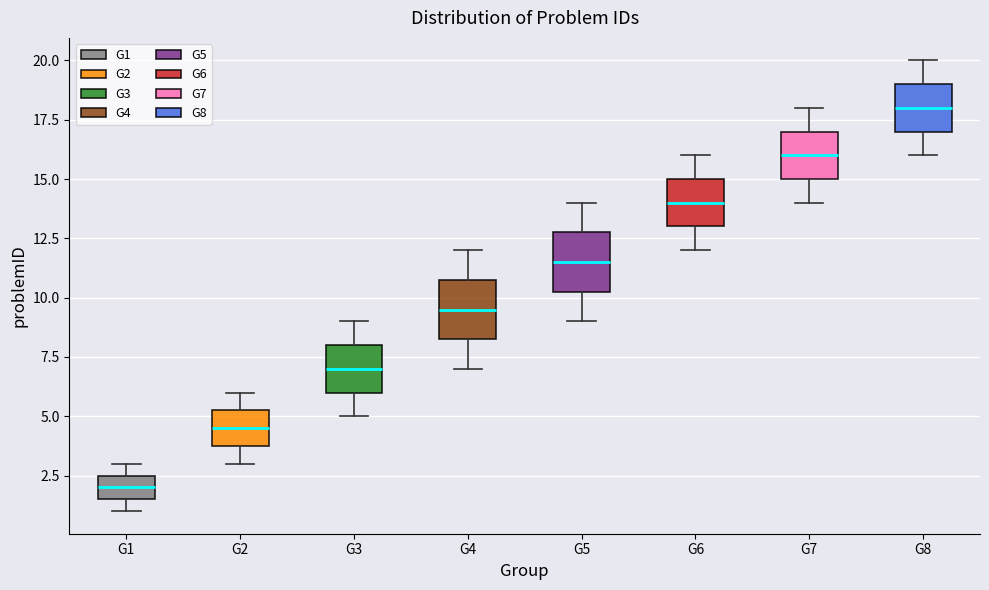

Which box's median line is the highest?

G8